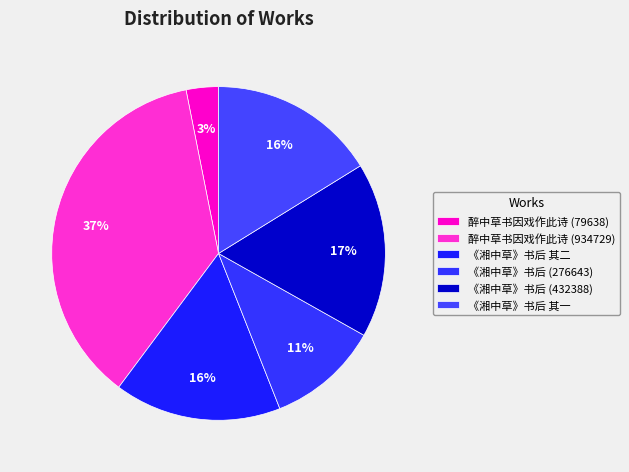

Is it true that 《湘中草》书后 其一 is 6% of the pie?

False